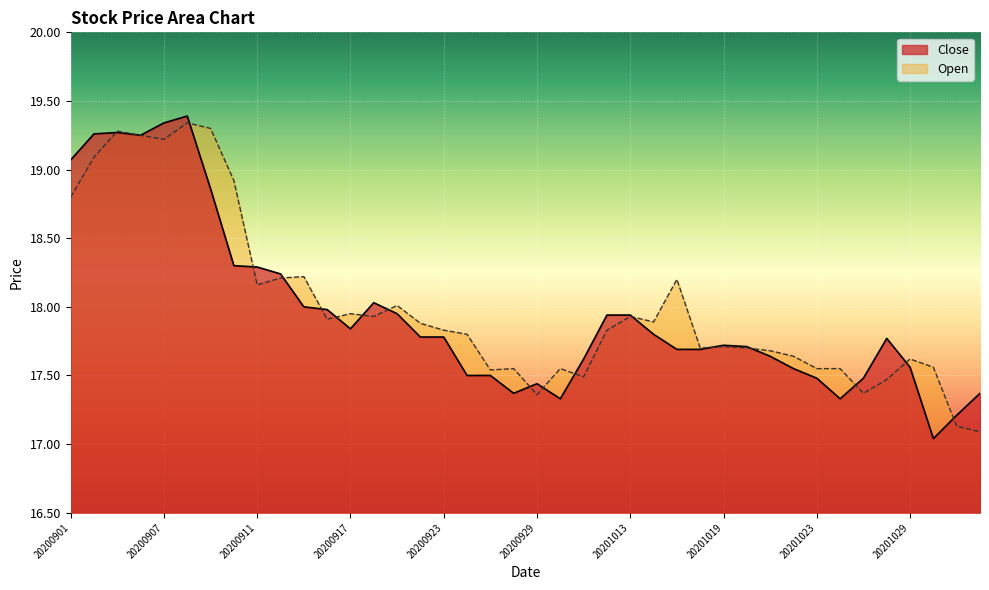

What is the greatest value displayed?

19.4